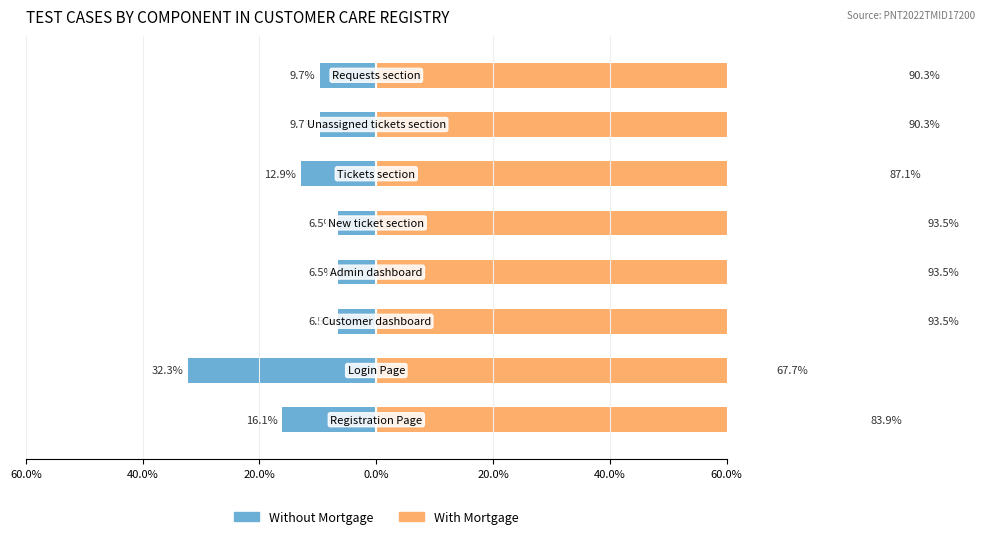

The value of Without Mortgage at 0.0% is -6.5. True or false?

True